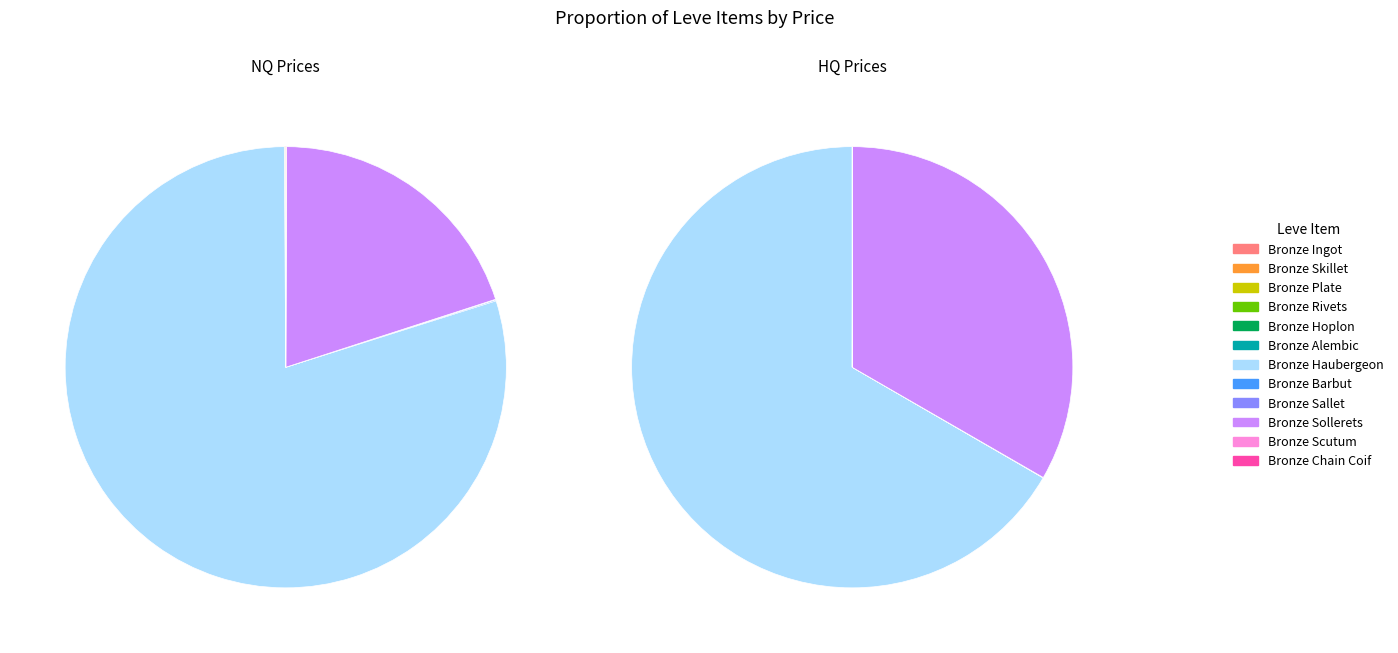

Which slice is the smallest?

Bronze Rivets